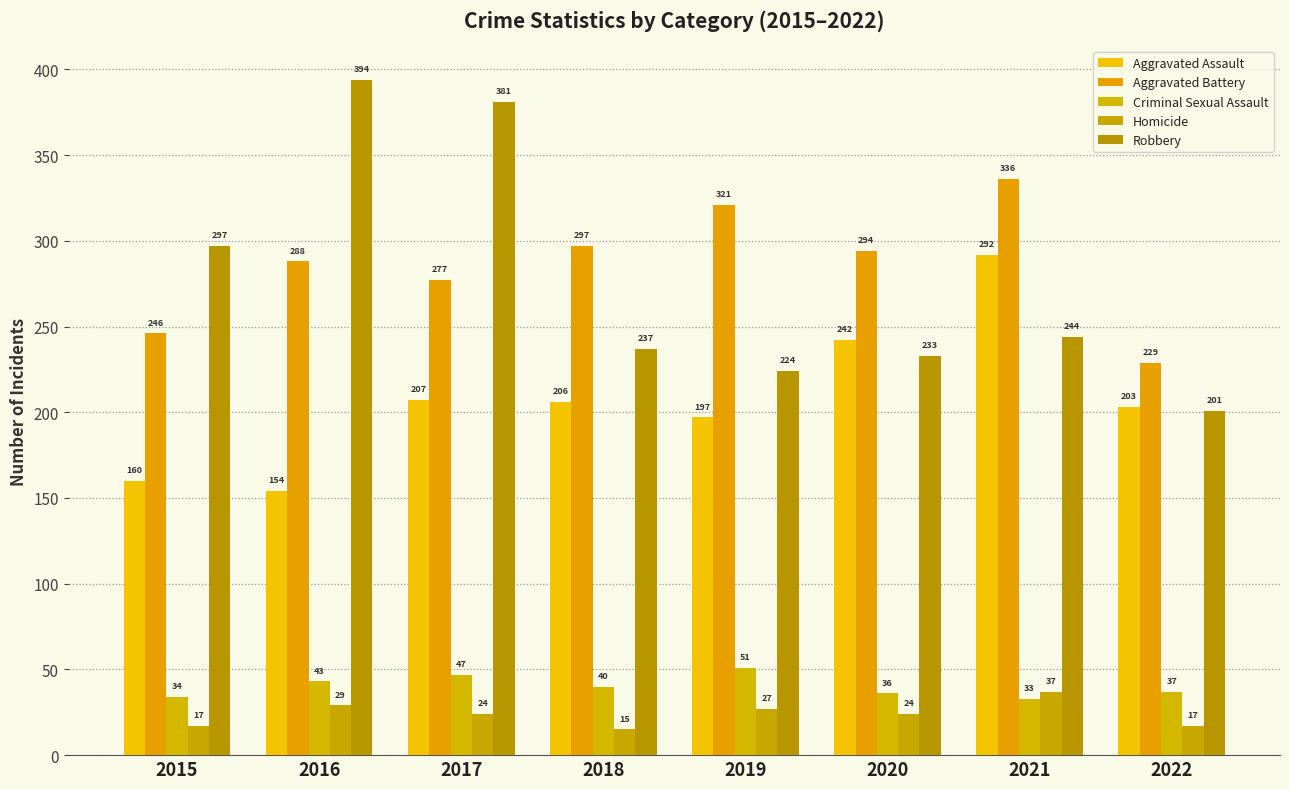

Which series has the largest total across all categories?

Aggravated Battery